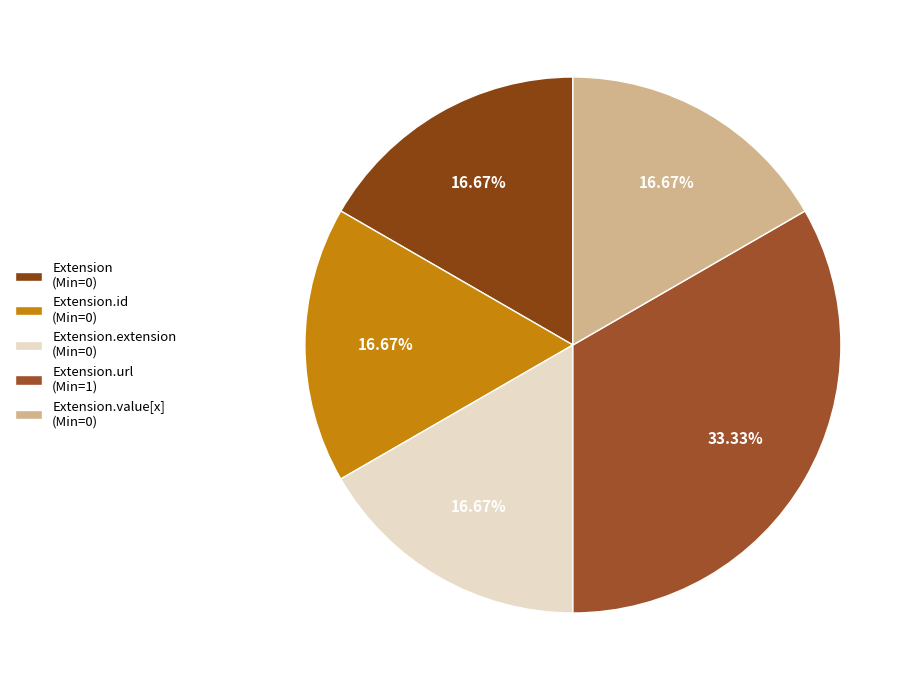

How many segments does this pie chart have?

5